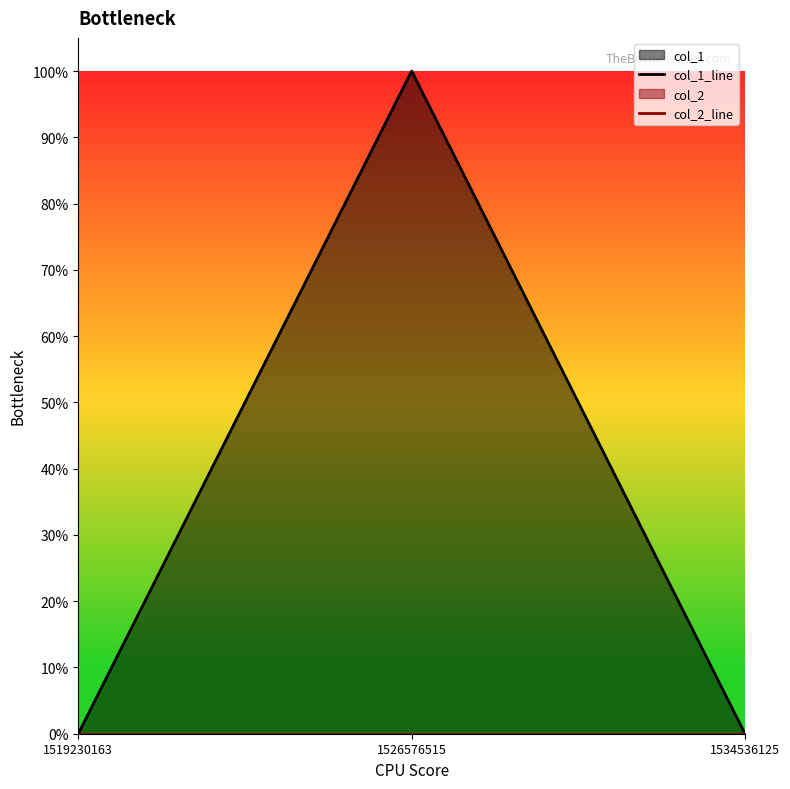

At which category is the sum across all series the highest?

1526576515